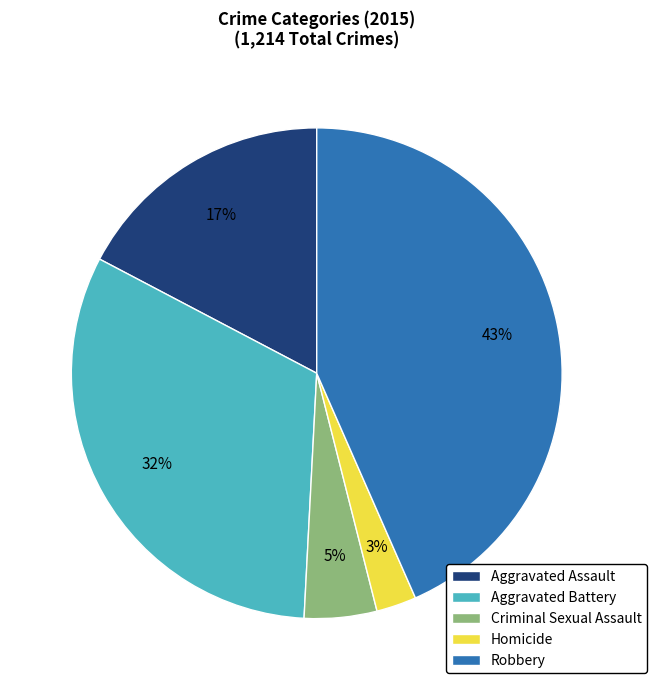

Rank the categories by value from lowest to highest.

Homicide, Criminal Sexual Assault, Aggravated Assault, Aggravated Battery, Robbery